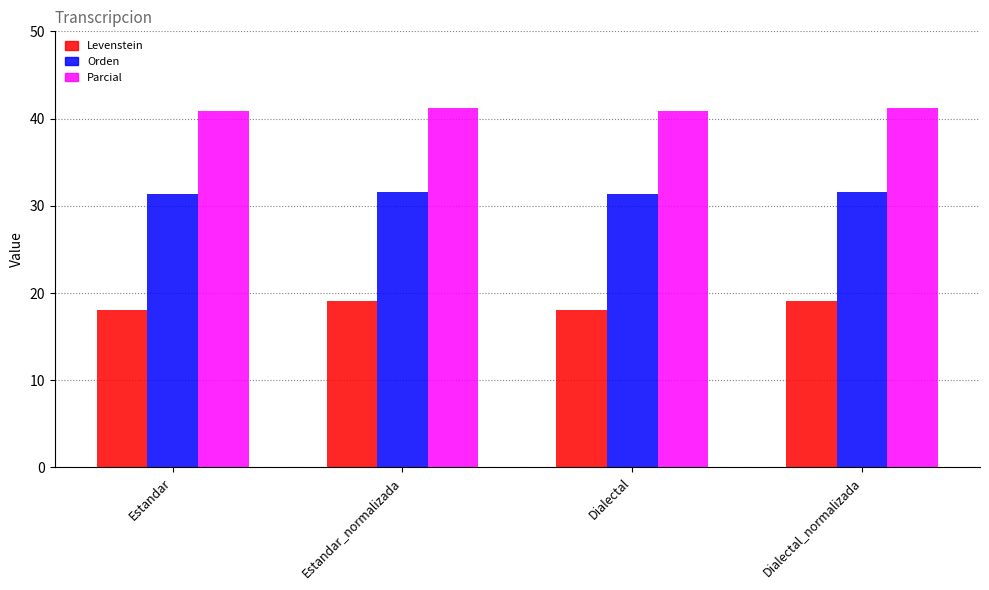

What value does the Parcial series have at Dialectal_normalizada?

41.2